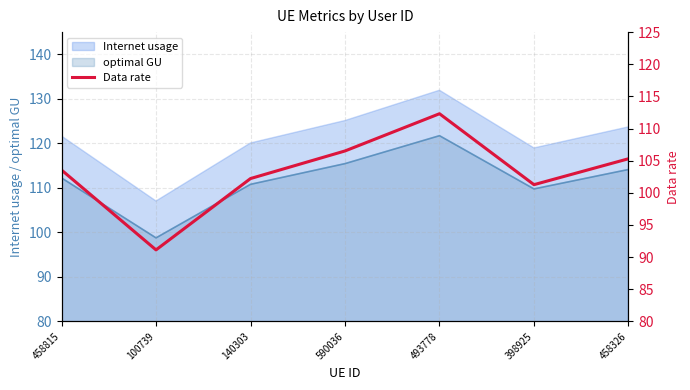

Does the chart have visible grid lines?

Yes